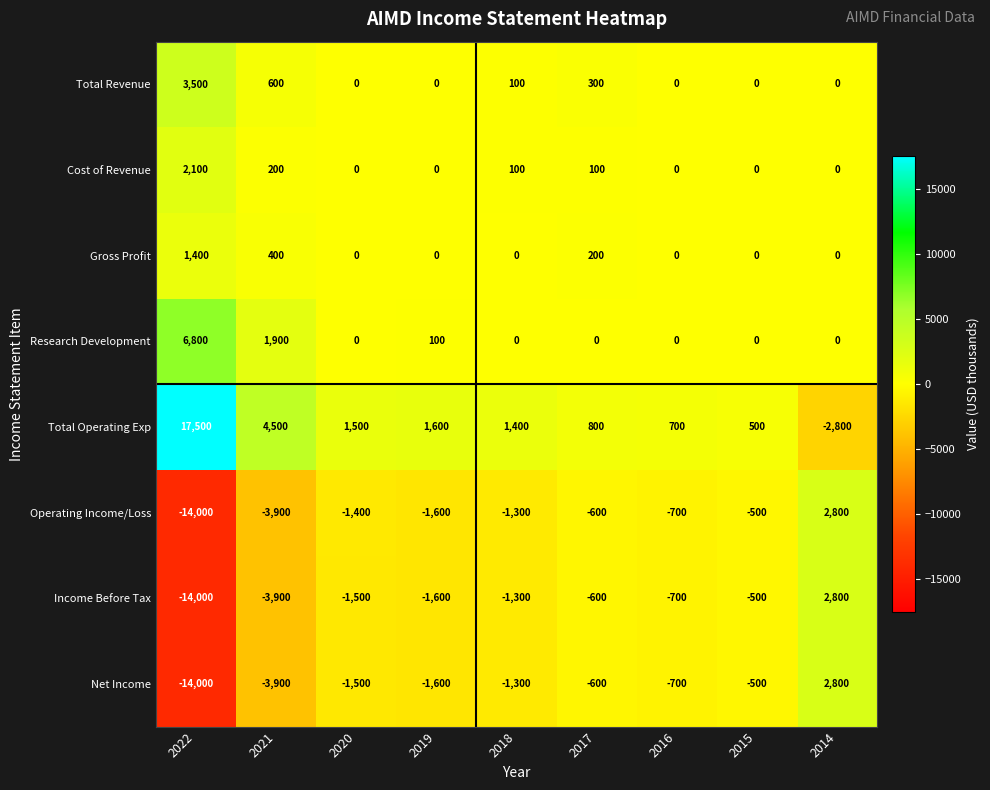

What is the total value across all series at 2018?

-2300